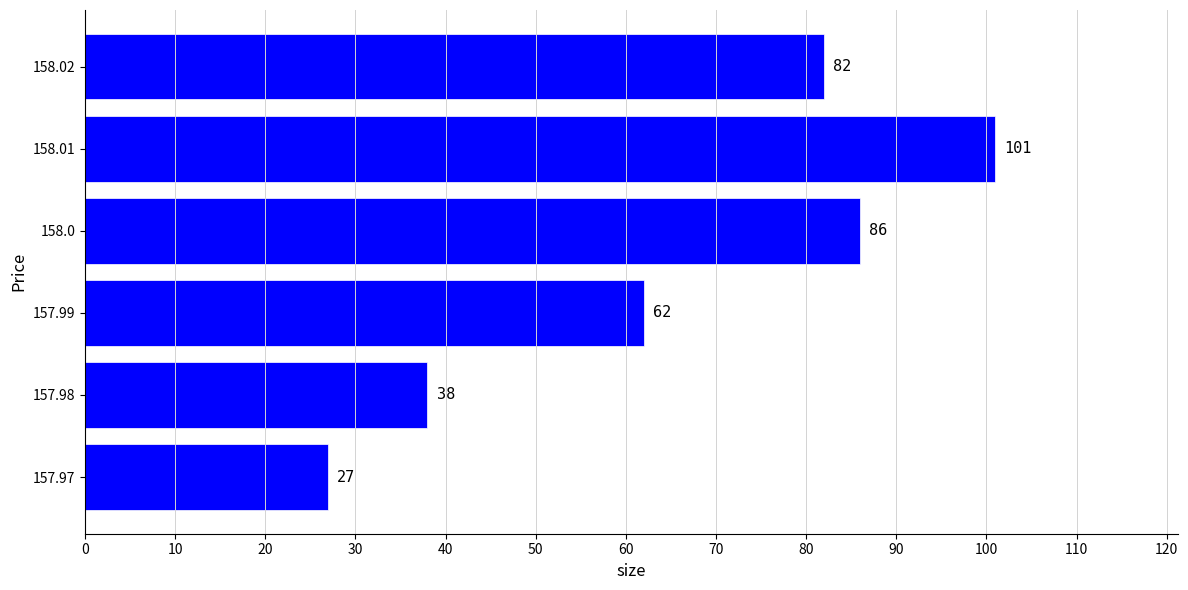

Rank the categories by value from lowest to highest.

157.97, 157.98, 157.99, 158.02, 158.0, 158.01